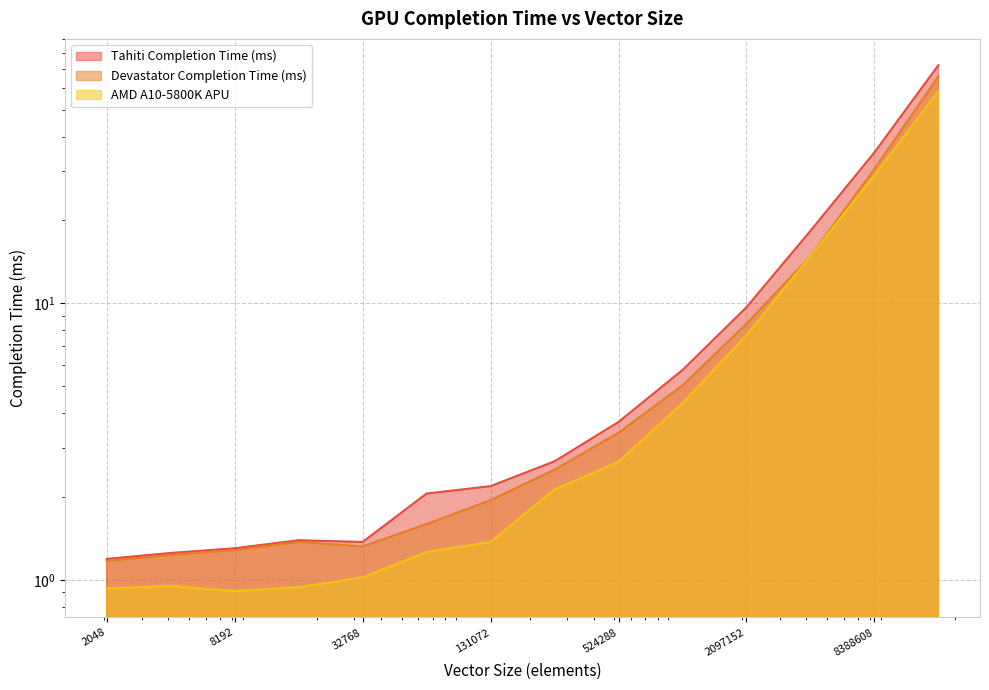

How many lines are shown in the chart?

3